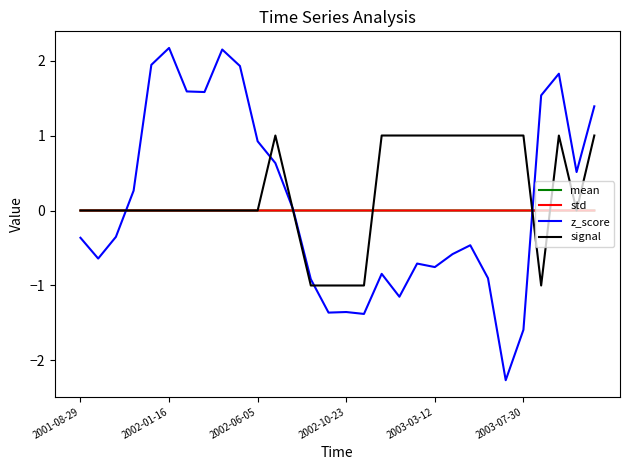

Which series has the largest range (max minus min)?

z_score